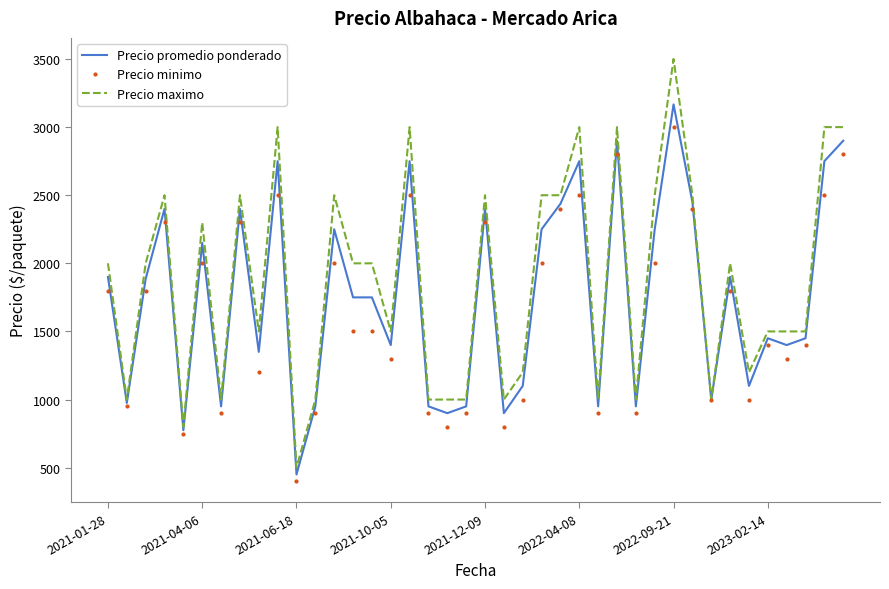

What are all the series names shown in the legend?

Precio promedio ponderado, Precio minimo, Precio maximo